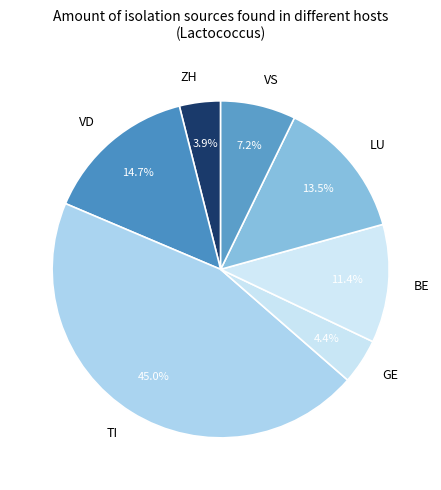

Count the number of slices in the pie.

7